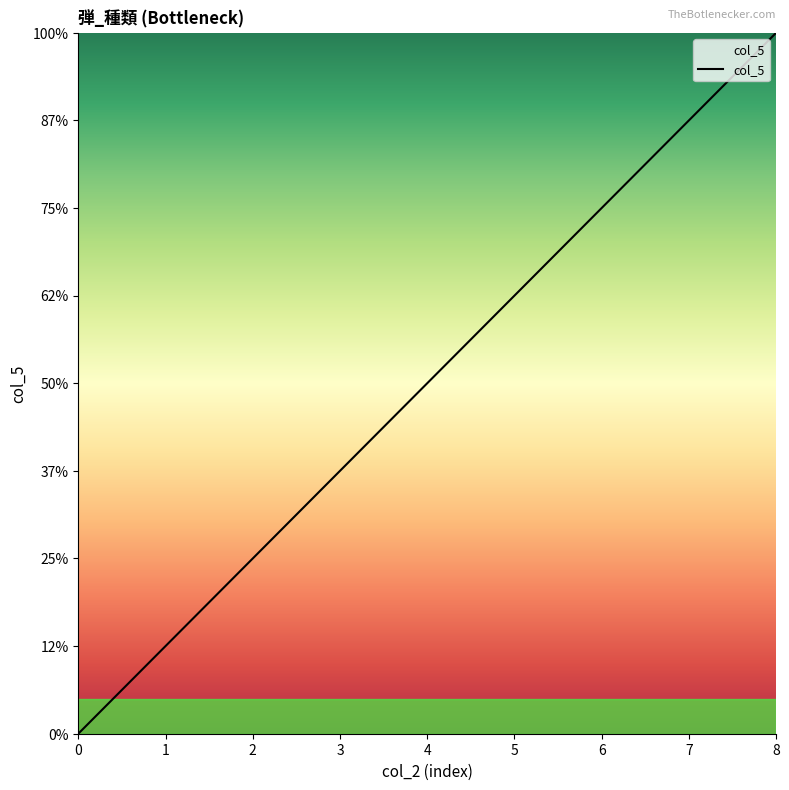

Does the chart have visible grid lines?

No